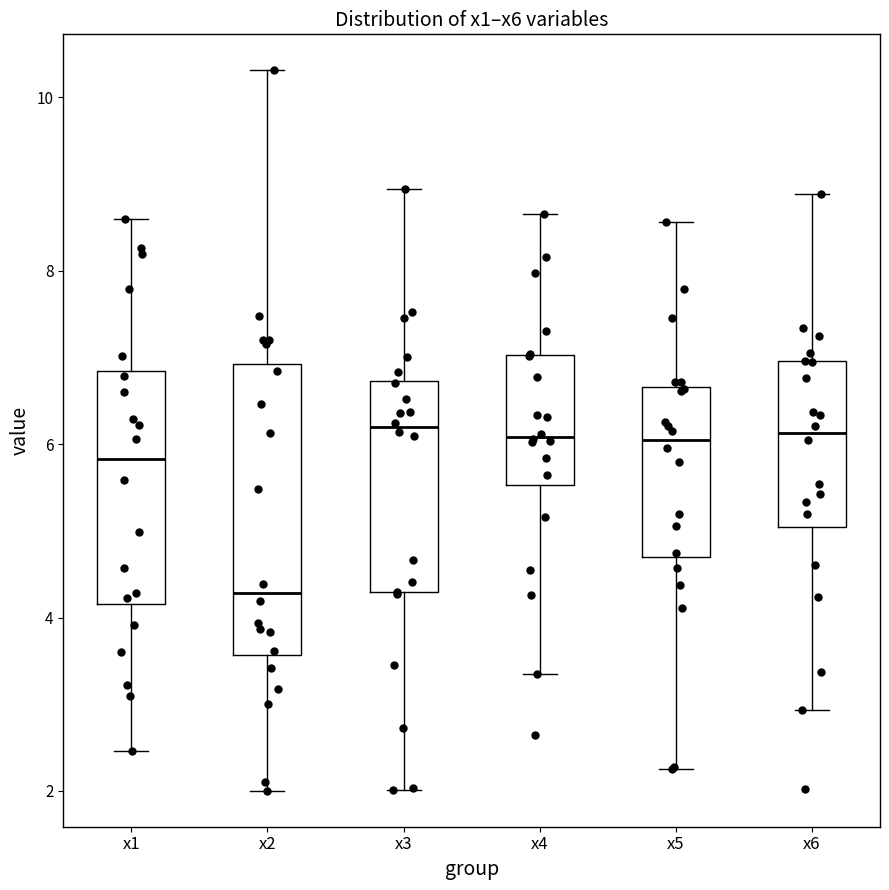

Which box is the tallest, from its lower edge to its upper edge?

x2